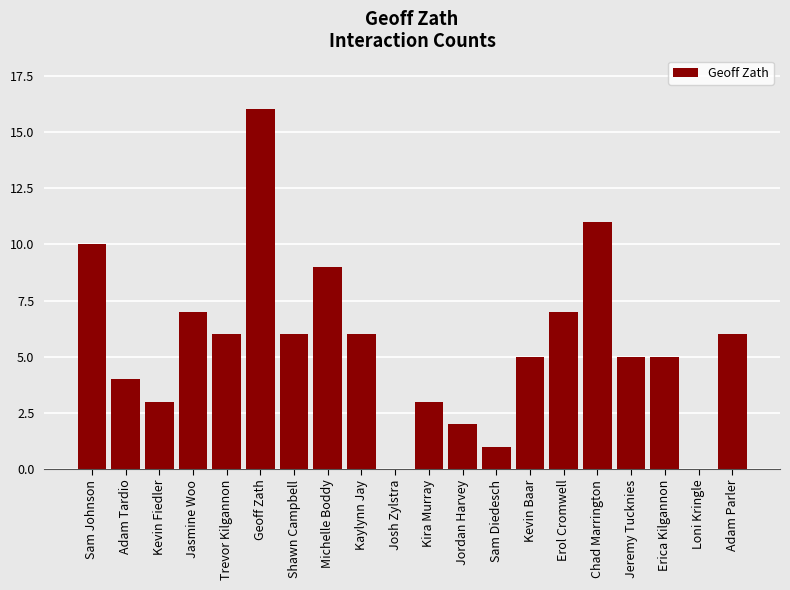

Reading left to right, transcribe all the data shown in this chart.

Sam Johnson=10	Adam Tardio=4	Kevin Fiedler=3	Jasmine Woo=7	Trevor Kilgannon=6	Geoff Zath=16	Shawn Campbell=6	Michelle Boddy=9	Kaylynn Jay=6	Josh Zylstra=0	Kira Murray=3	Jordan Harvey=2	Sam Diedesch=1	Kevin Baar=5	Erol Cromwell=7	Chad Marrington=11	Jeremy Tucknies=5	Erica Kilgannon=5	Loni Kringle=0	Adam Parler=6